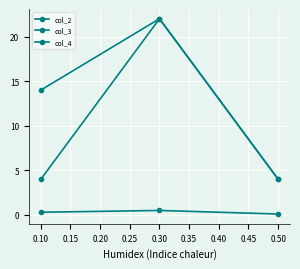

At how many categories does at least one series exceed 8?

2